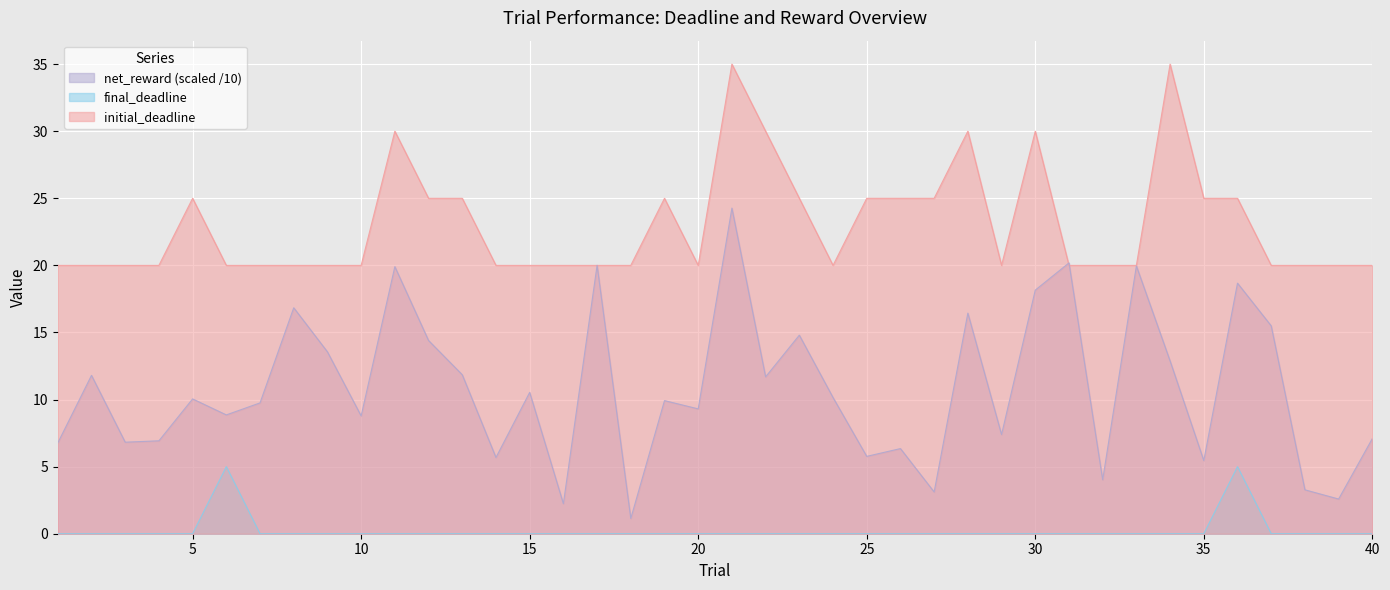

True or false: net_reward_abs and final_deadline cross at least once.

False